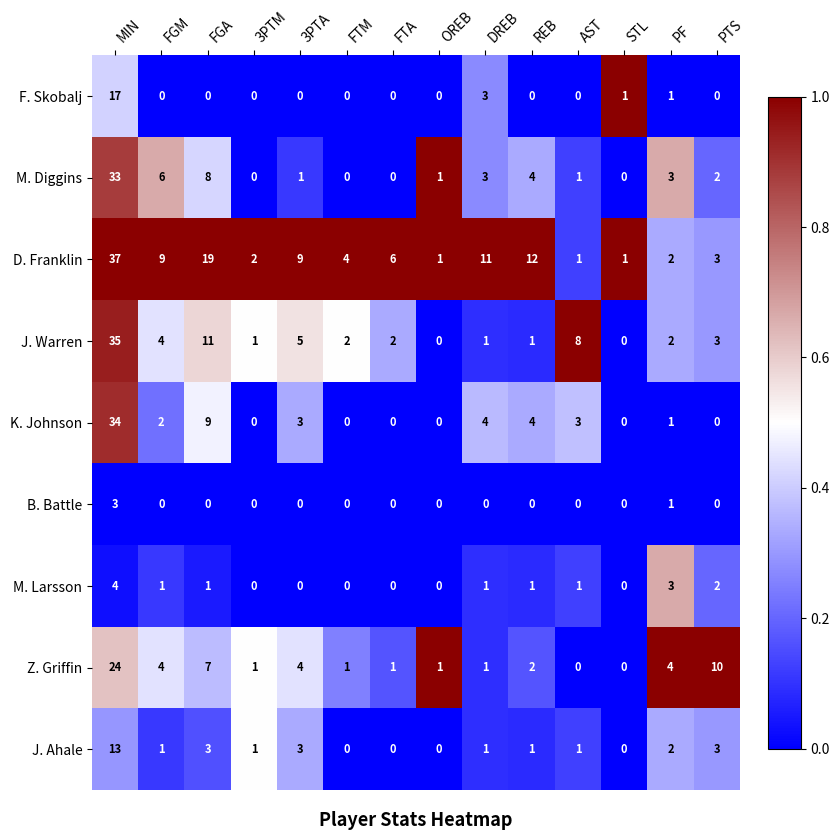

What is the maximum value for J. Warren?

35